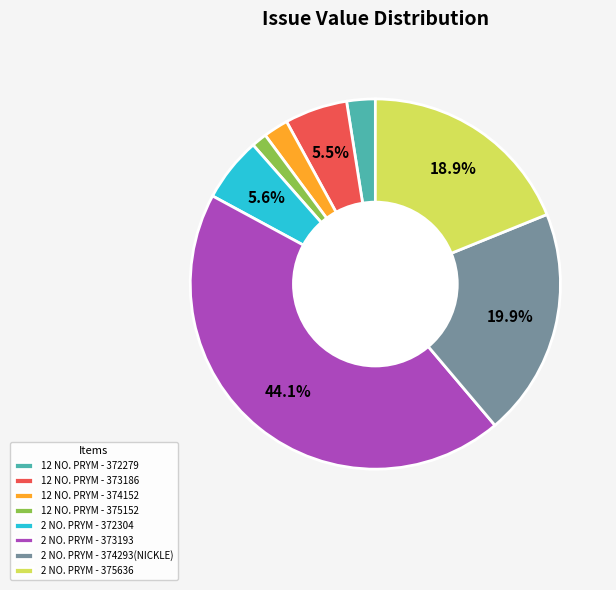

Between 2 NO. PRYM - 374293(NICKLE) and 2 NO. PRYM - 372304, which is larger?

2 NO. PRYM - 374293(NICKLE)